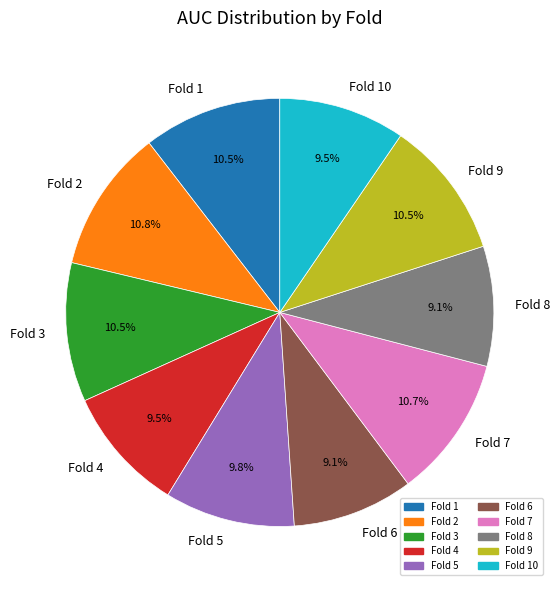

Between Fold 10 and Fold 1, which is larger?

Fold 1